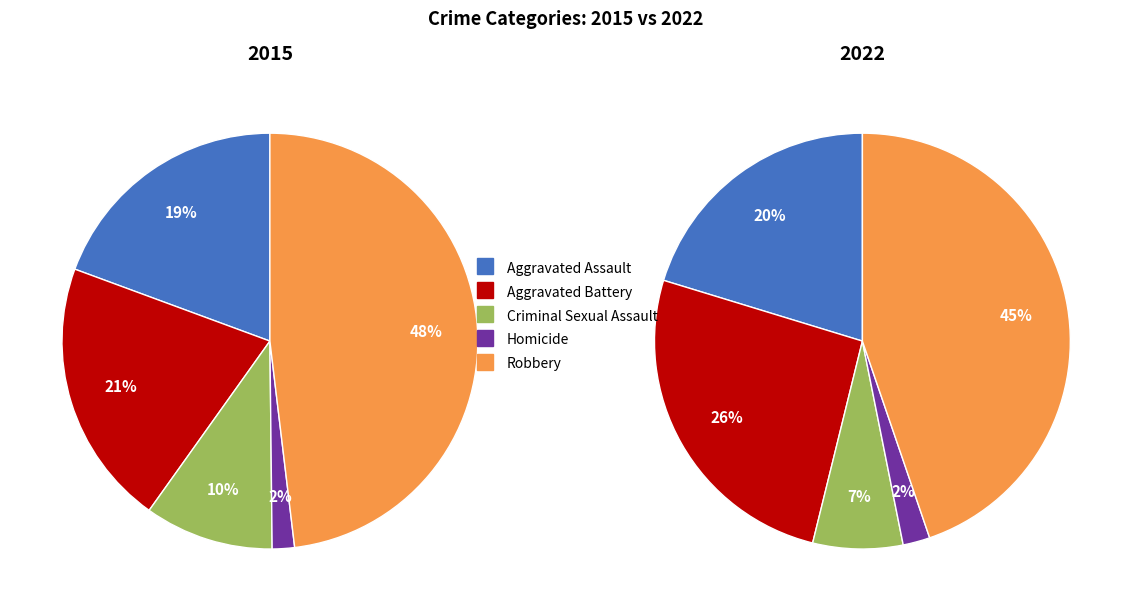

Is it true that values_2015 is 20% of the pie?

True